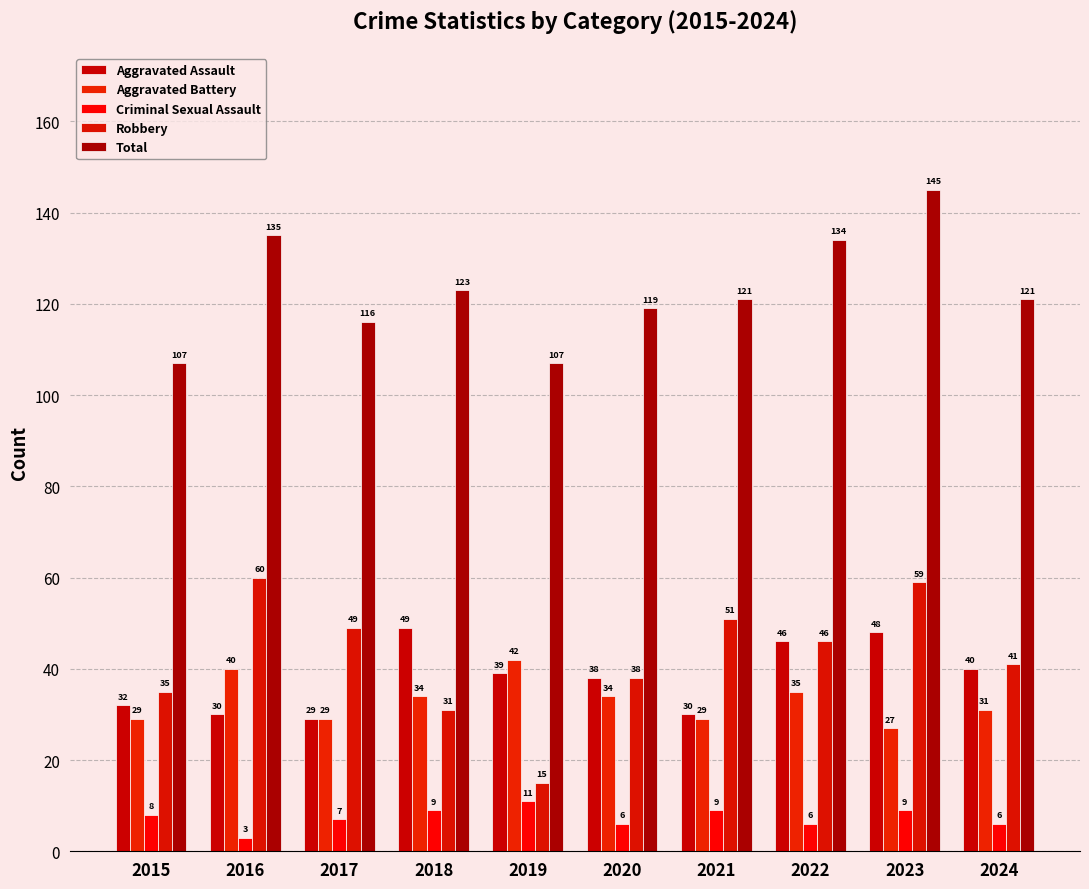

At which label is Criminal Sexual Assault closest to 7?

2017